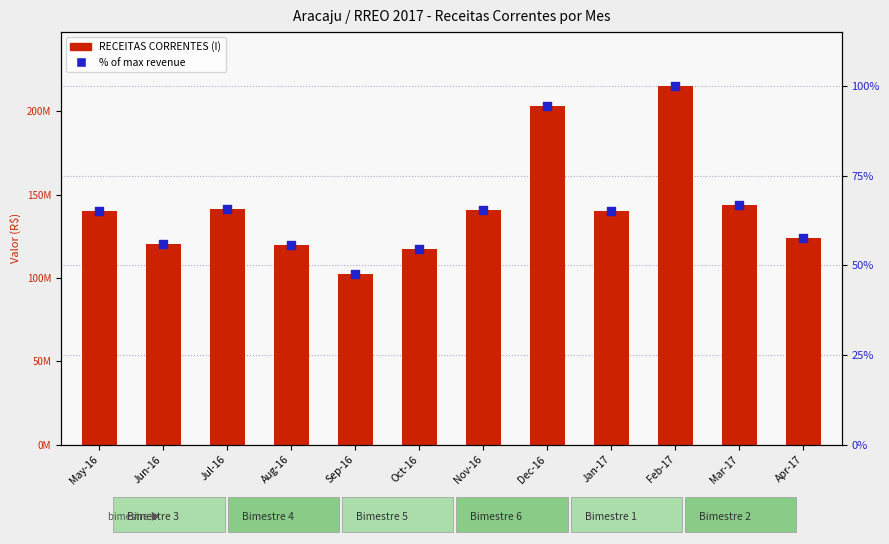

Which series contains the highest Y value?

RECEITAS CORRENTES (I)